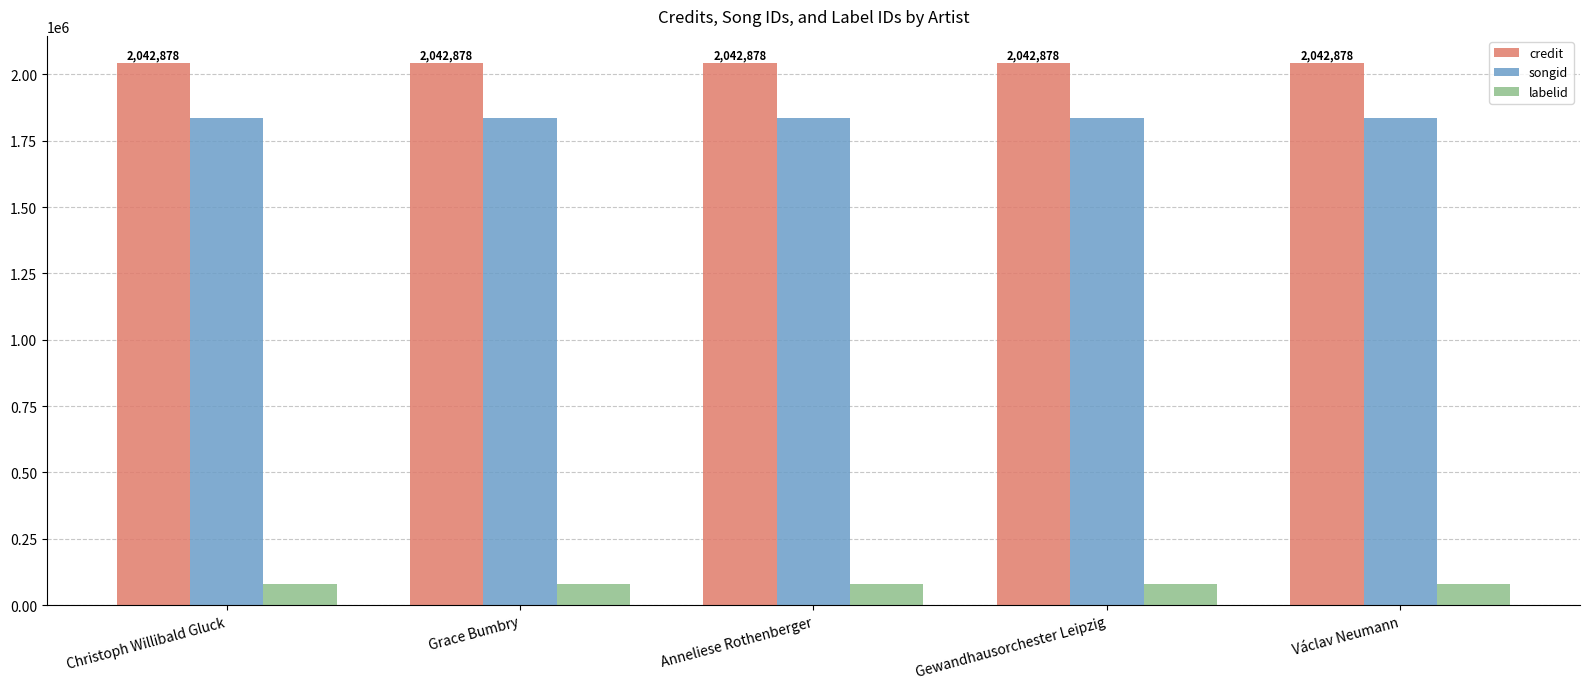

What is the spread (max minus min) of values at Christoph Willibald Gluck?

1964237